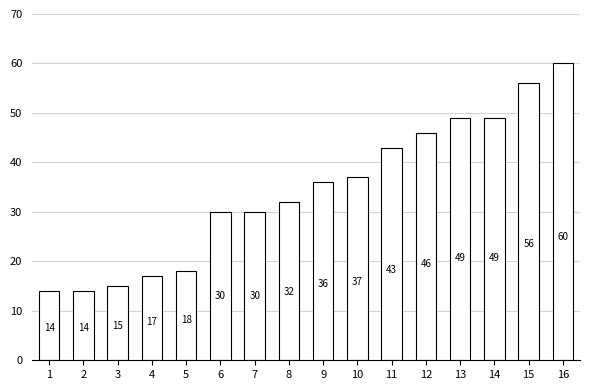

What is the ratio of the value at 13 to the value at 10?

1.3